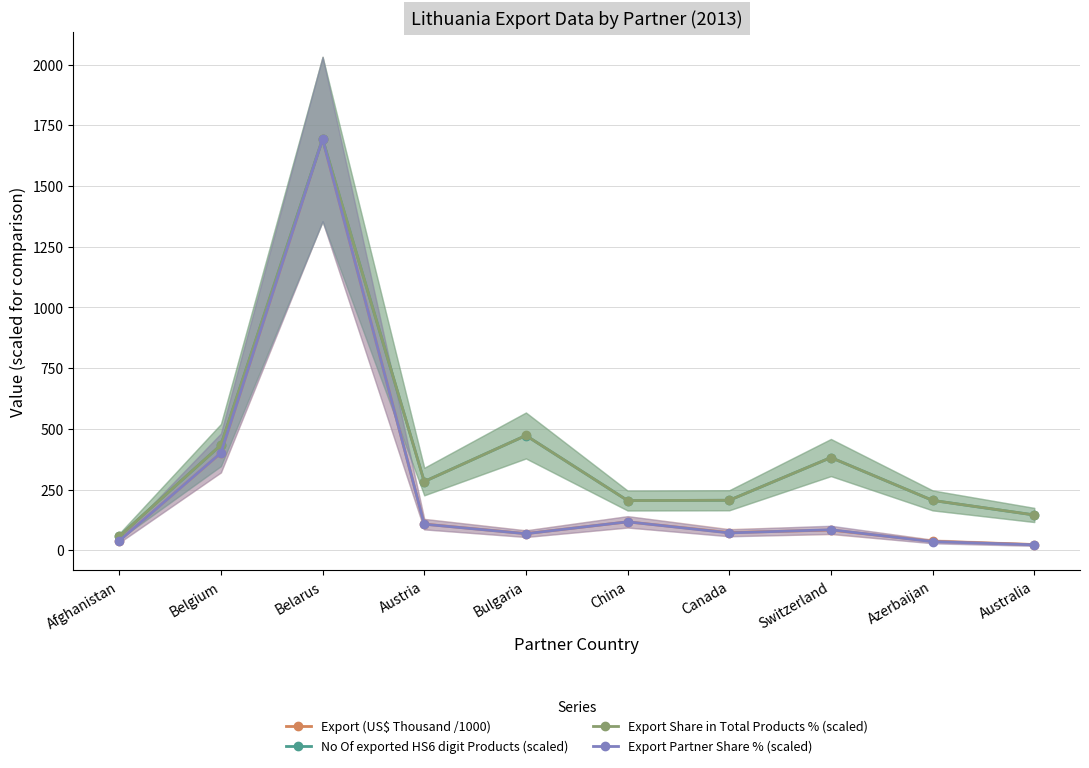

The value of No Of exported HS6 digit Products (scaled) at Switzerland is 574.7. True or false?

False